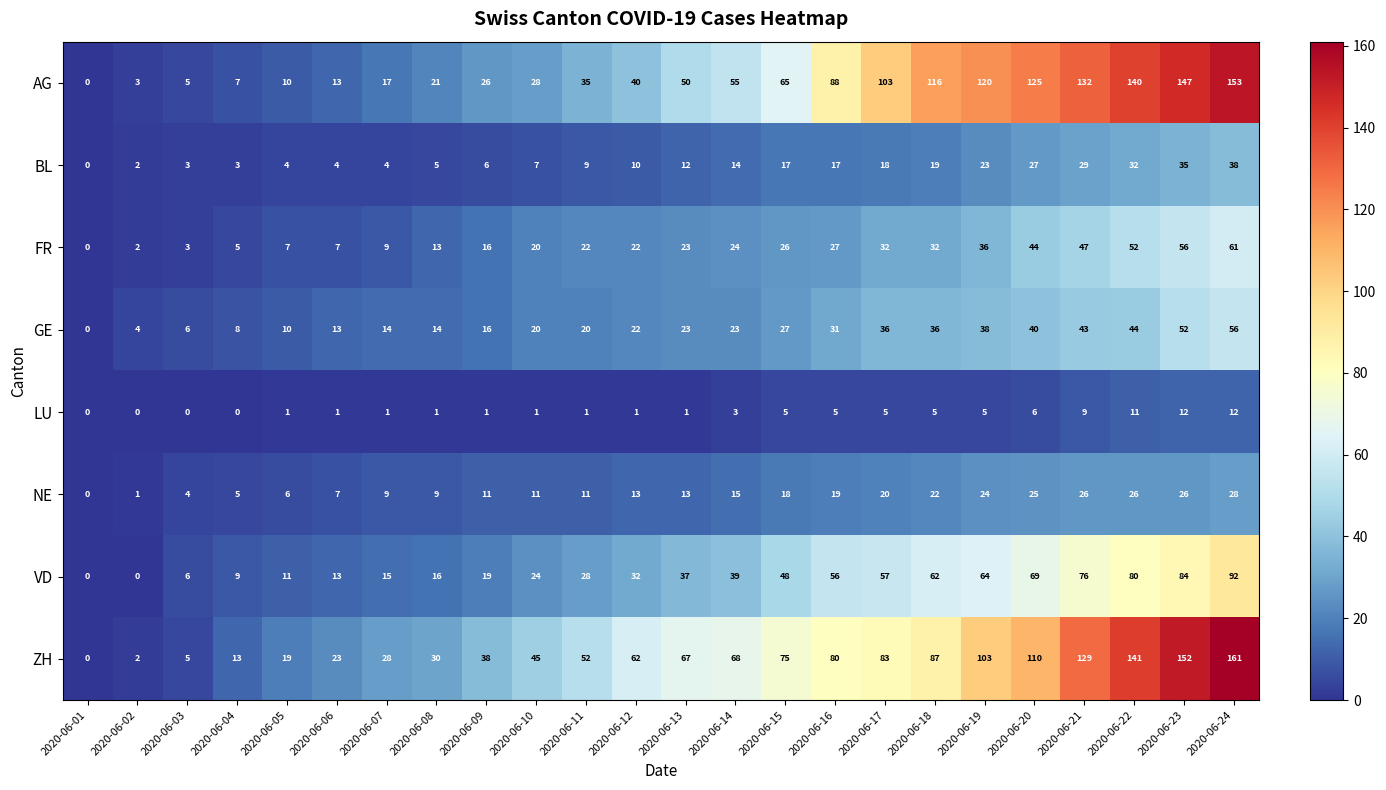

Which label corresponds to the largest value in the chart?

2020-06-24